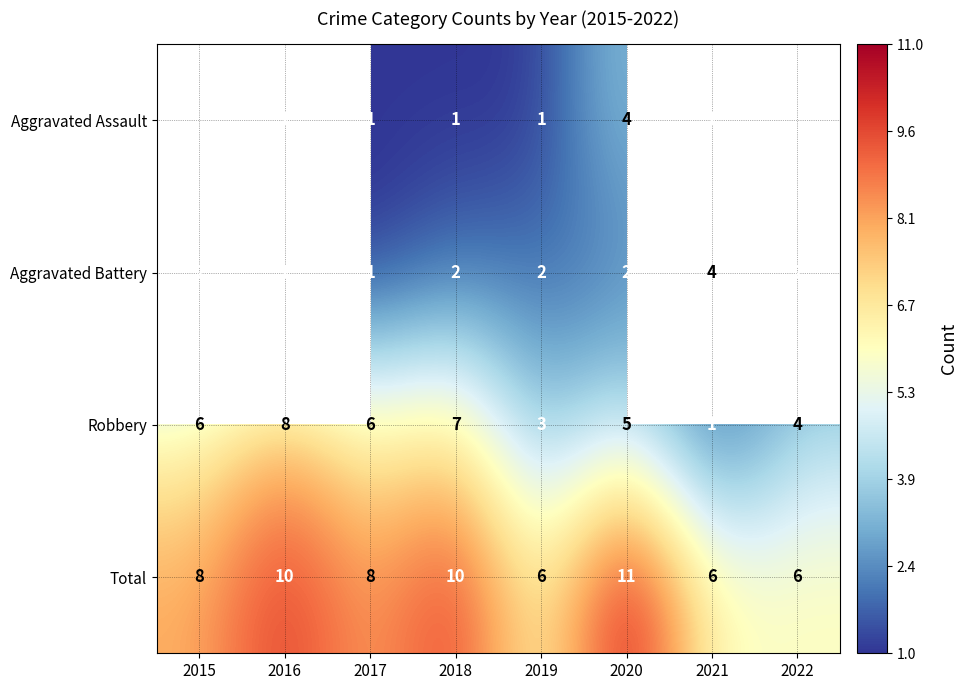

What is the total value across all series at 2019?

12.0